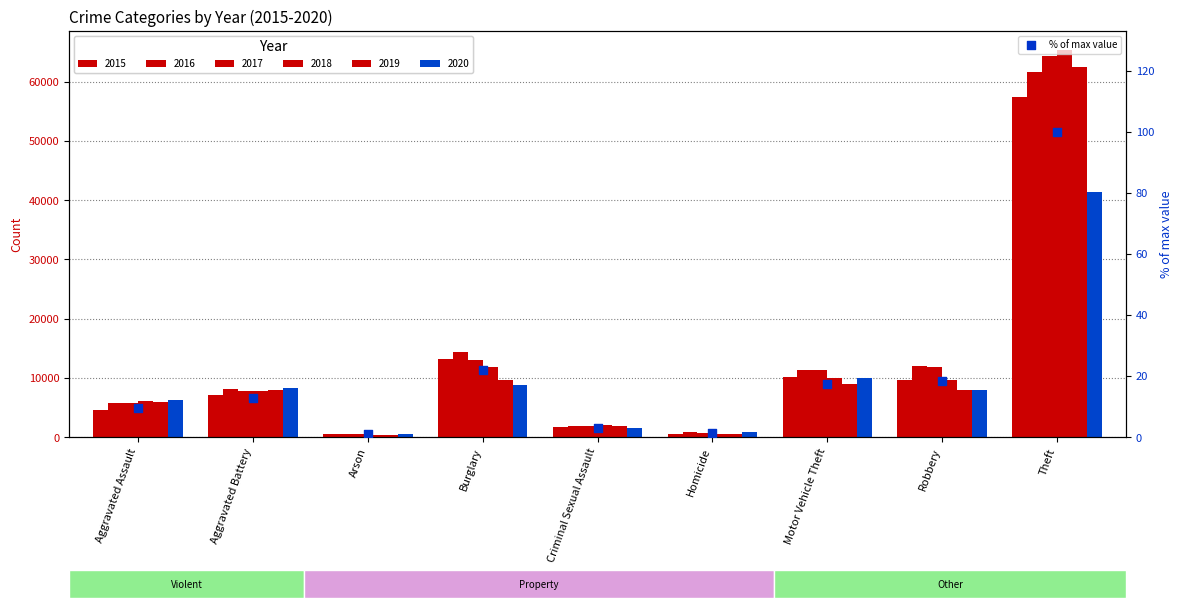

Approximately how many times larger is the value at Arson compared to Homicide?

0.7